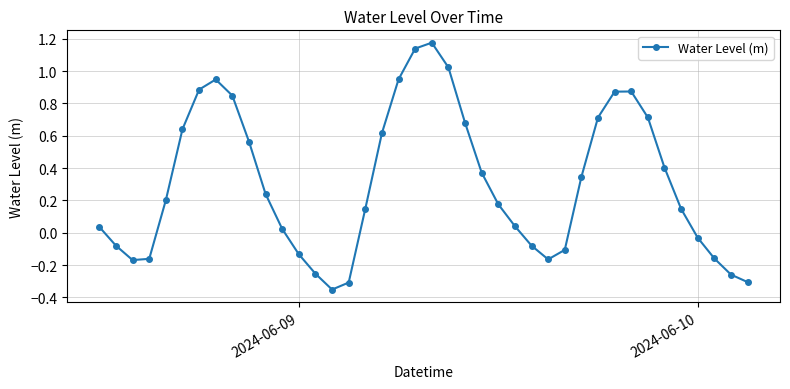

Does the chart have visible grid lines?

Yes